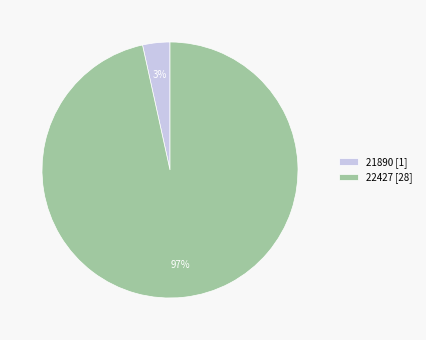

Do 22427 [28] and 21890 [1] together represent more than half of the pie?

Yes